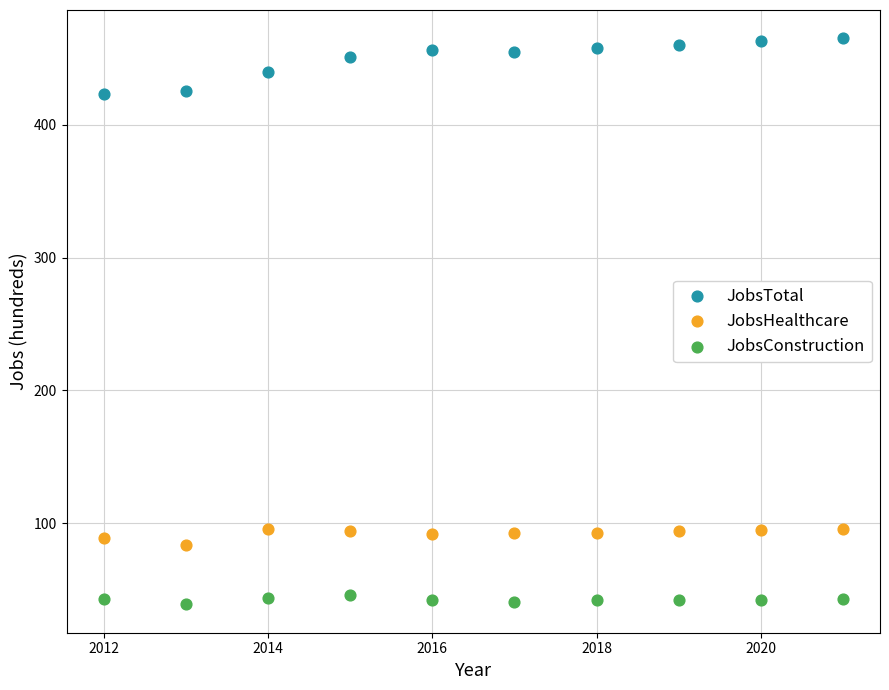

Which series contains the highest Y value?

JobsTotal